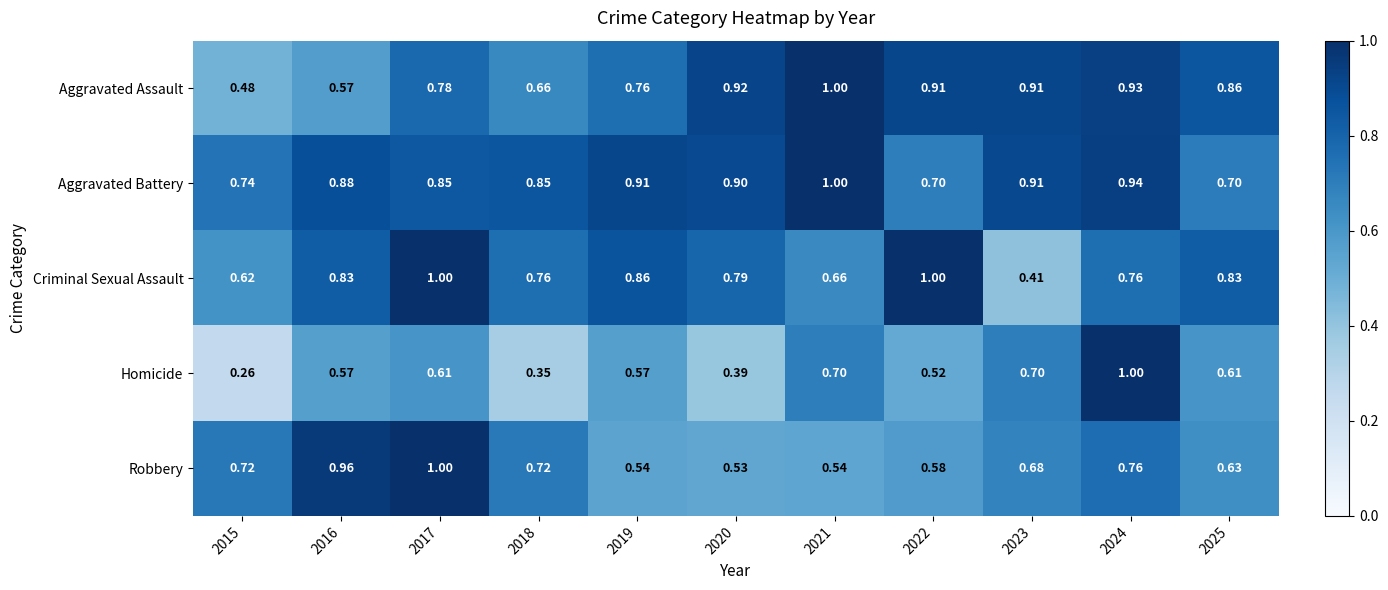

Rank the series at 2025 from highest to lowest value.

Aggravated Assault, Criminal Sexual Assault, Aggravated Battery, Robbery, Homicide